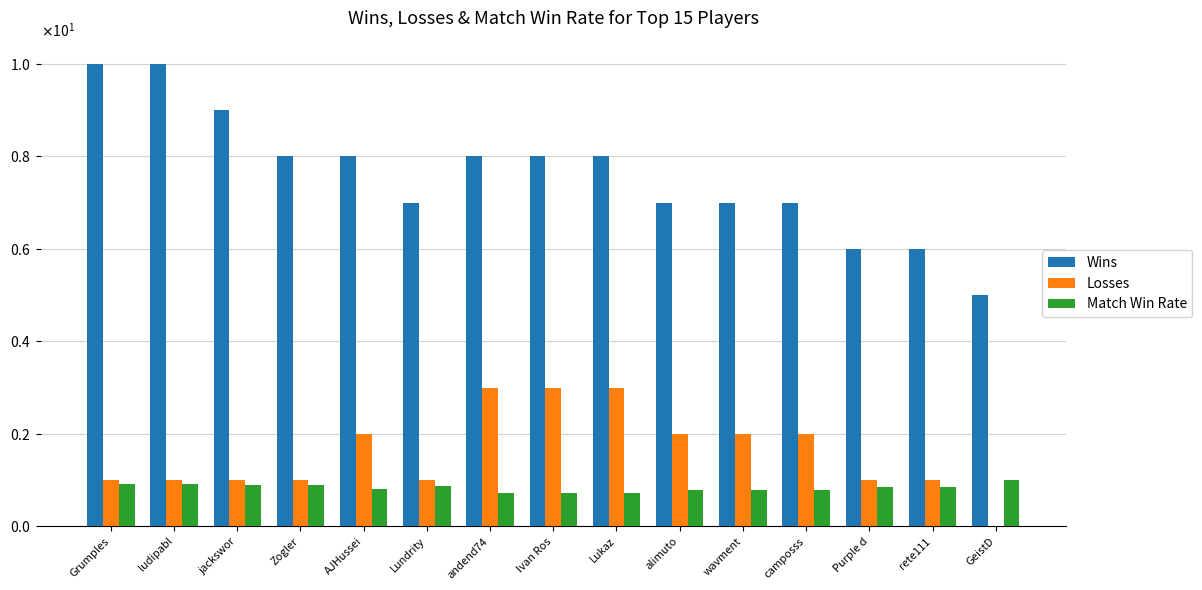

What is the lowest value of the Wins series?

5.0